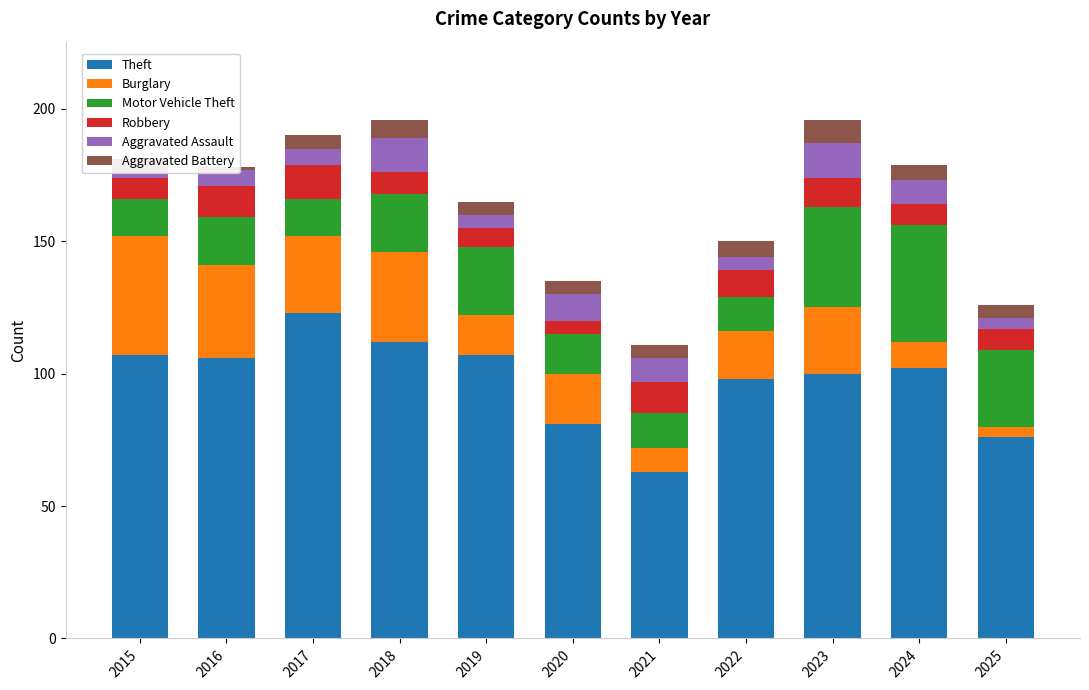

Is it true that Aggravated Assault equals 6 at 2017?

True